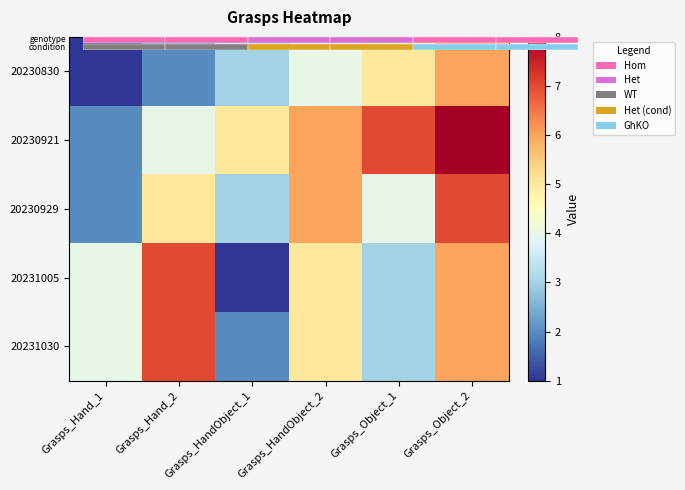

How many data points in 20230929 are above 5?

2